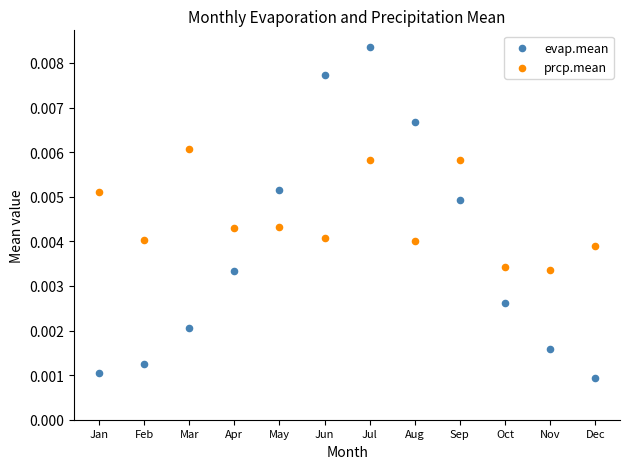

Which series reaches the maximum Y coordinate?

evap.mean